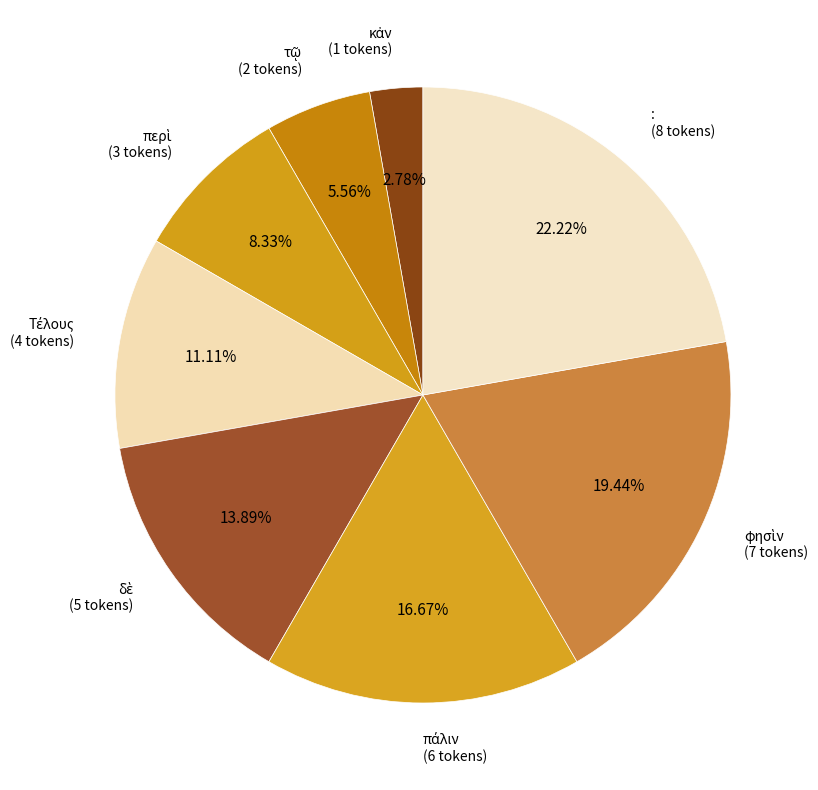

Which category has the biggest portion of the pie?

: